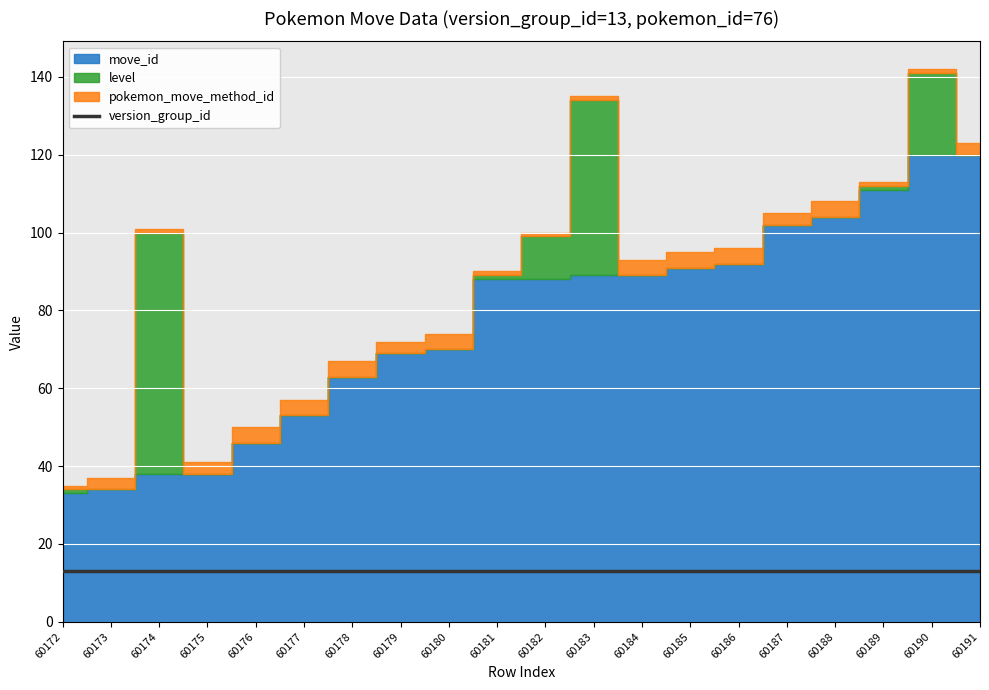

Which series has the widest spread of values?

move_id